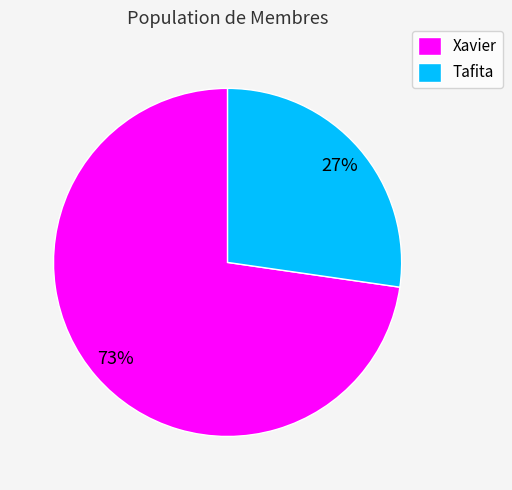

What is the majority slice?

Xavier